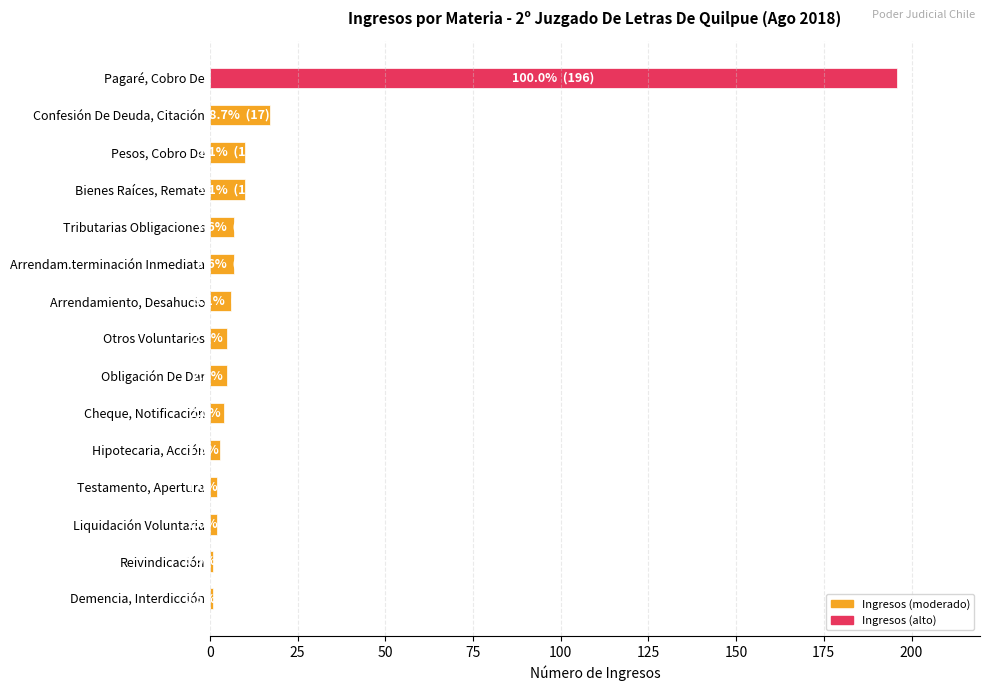

Between Bienes Raíces, Remate and Obligación De Dar, which is larger?

Bienes Raíces, Remate